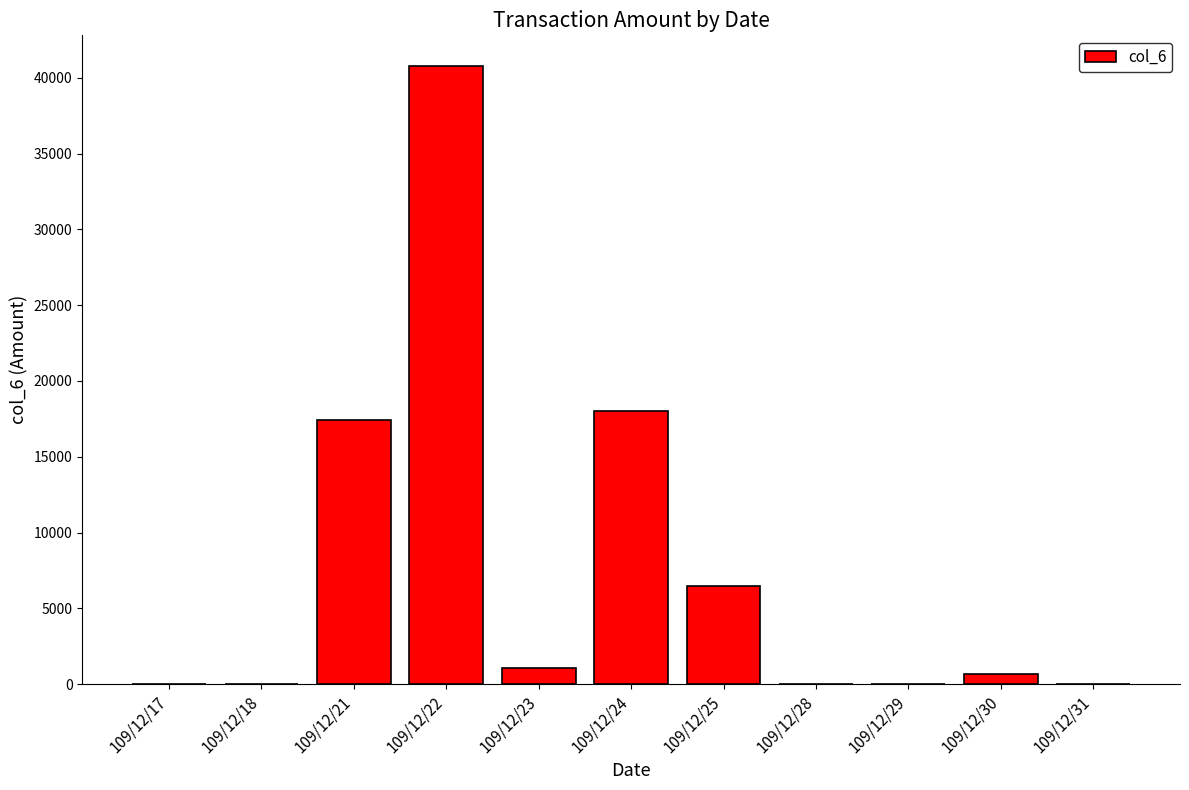

At which label does the data first exceed 690?

109/12/21